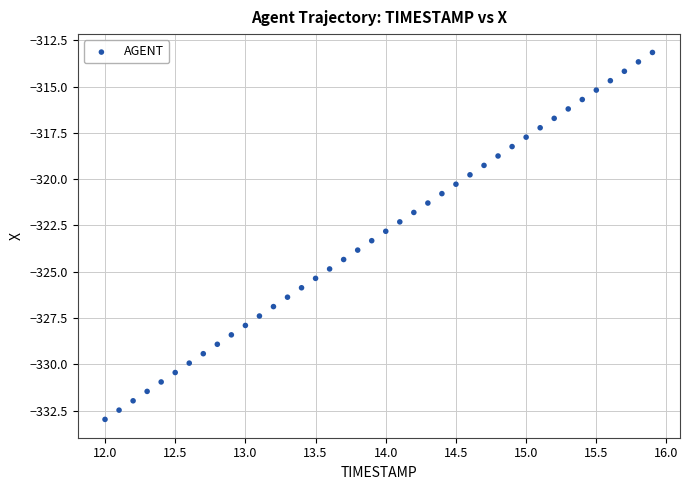

What is the range of X values (max minus min)?

3.9